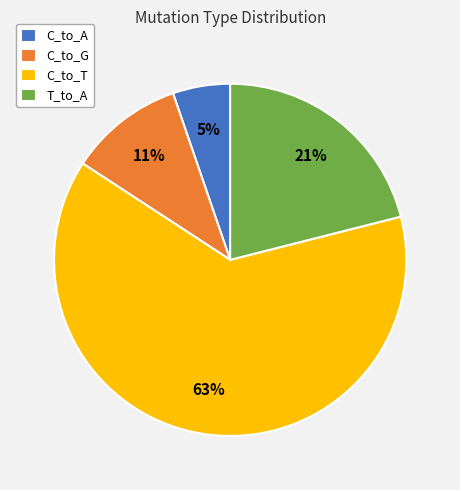

Rank the categories by value from lowest to highest.

C_to_A, C_to_G, T_to_A, C_to_T